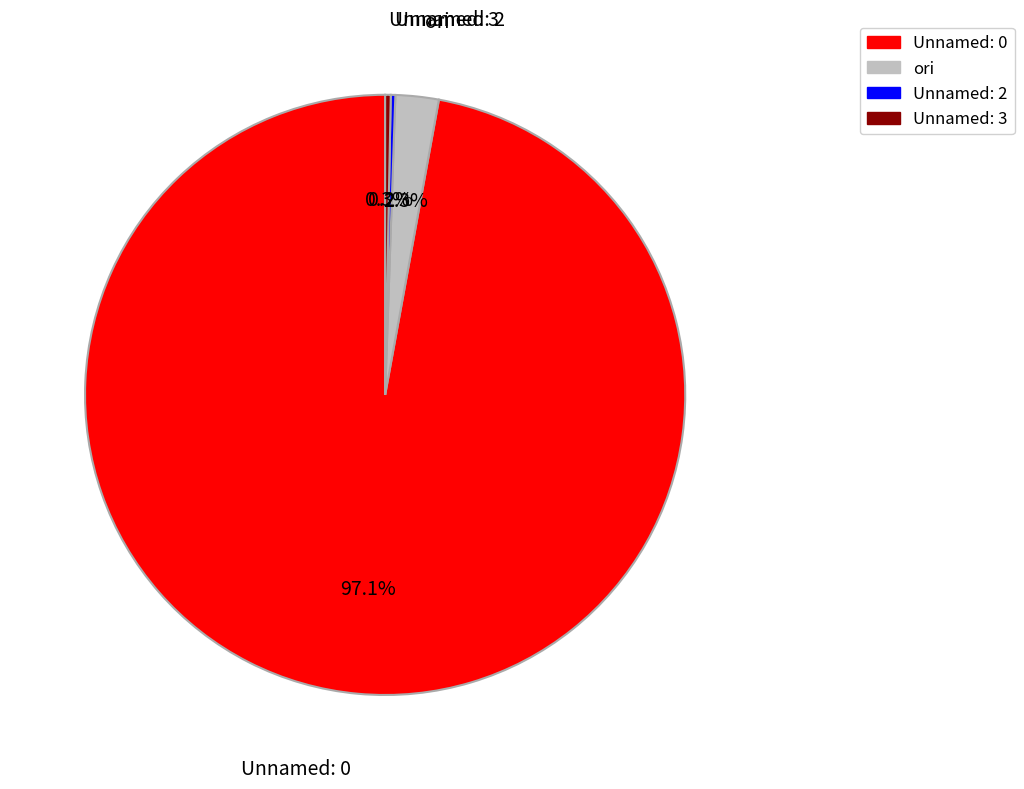

Which category has the biggest portion of the pie?

Unnamed: 0